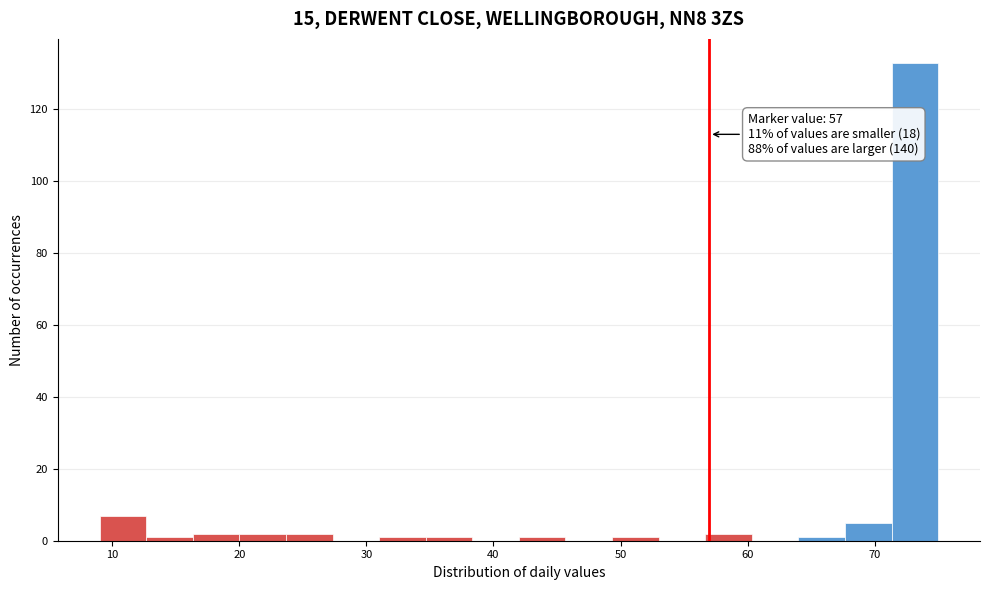

Read against the x-axis, roughly where is the centre of the tallest bar?

73